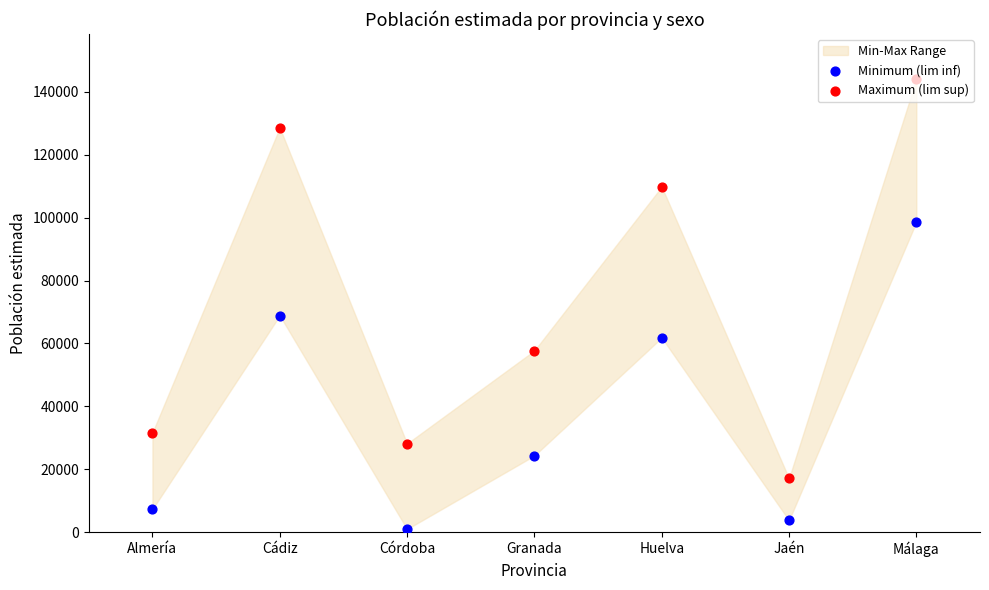

At which category is the sum across all series the highest?

Málaga